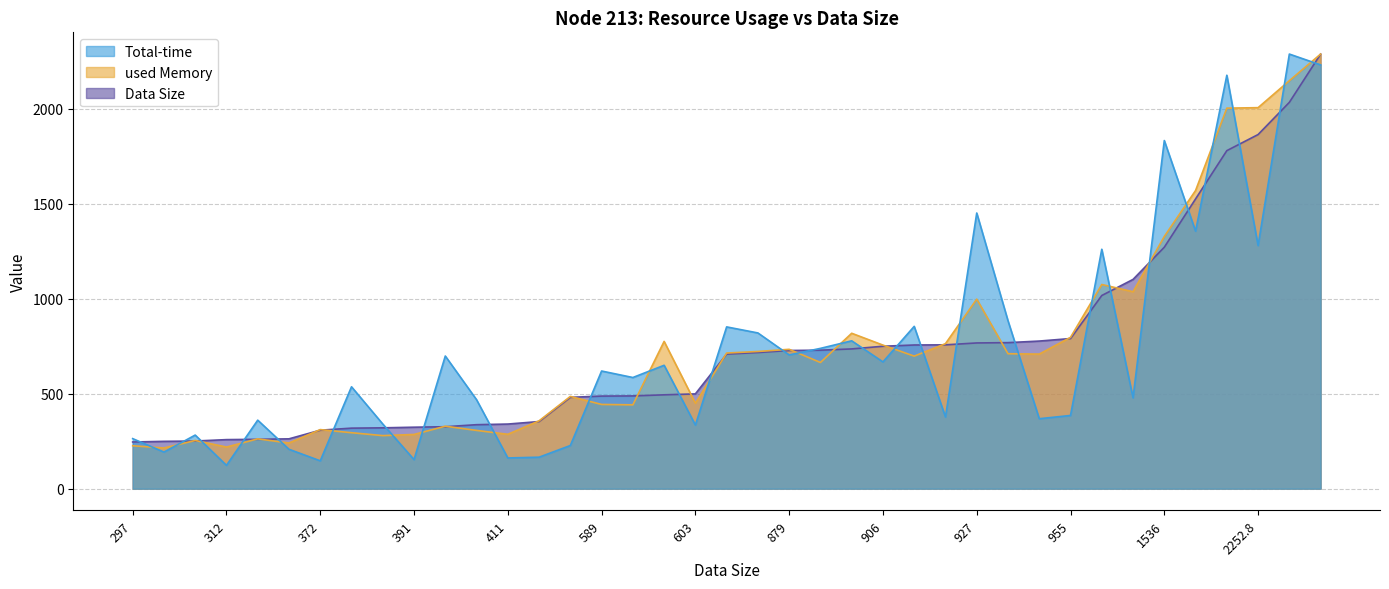

What is the sum of all Data Size values?

28454.7